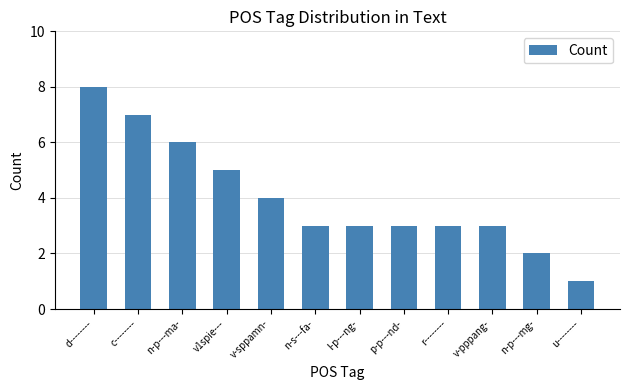

What is the minimum value shown in the chart?

1